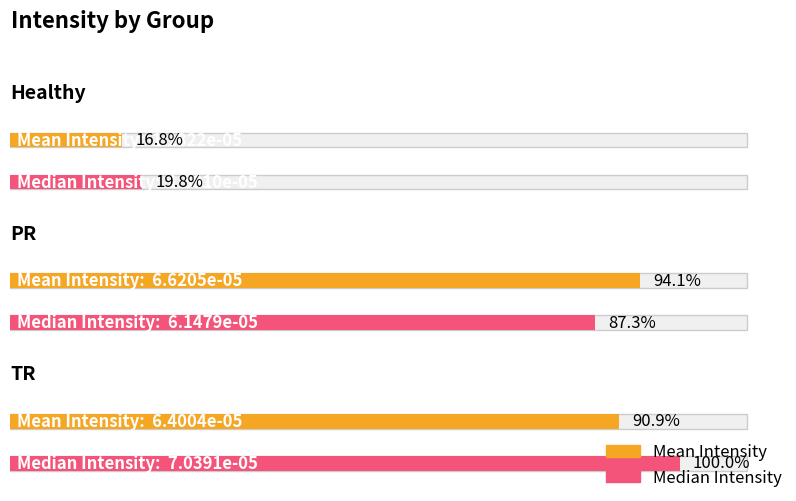

Count the median_intensity values in the range 0 to 1.

3